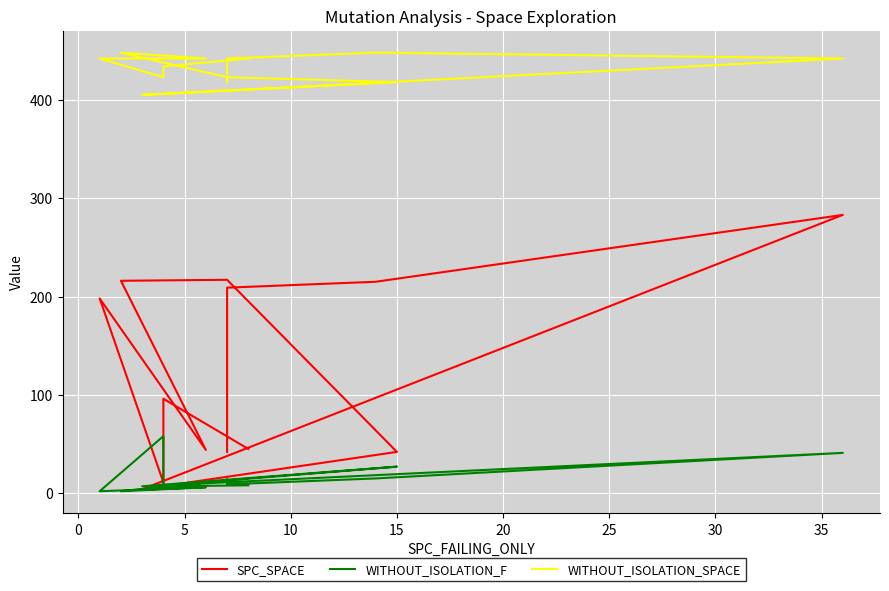

True or false: SPC_SPACE has a value of 420 at 10.

False